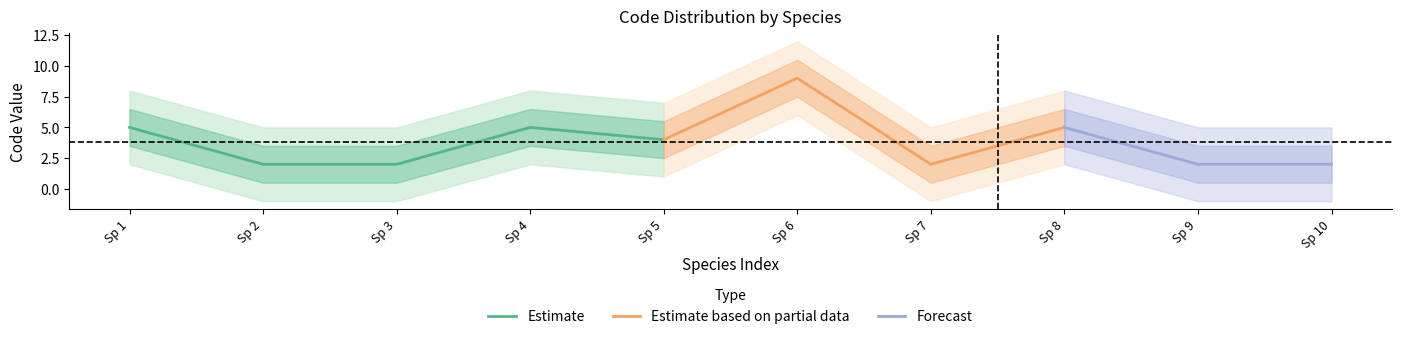

What is the maximum value for Estimate?

5